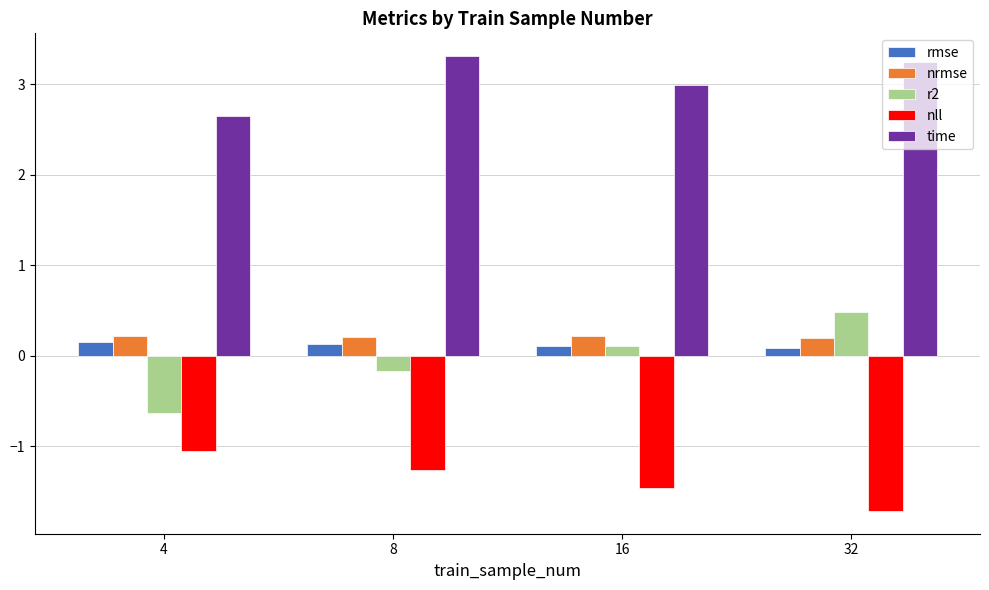

Between 8 and 32, which series saw the biggest shift?

r2